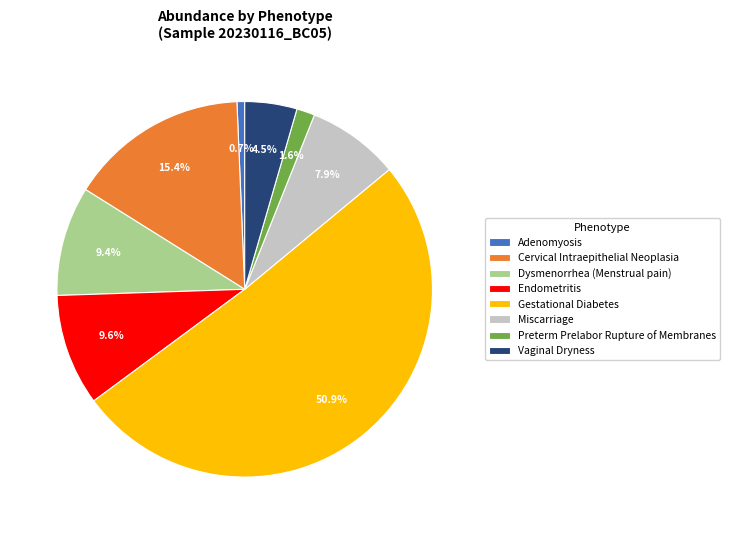

Does Gestational Diabetes represent more than half of the total?

Yes